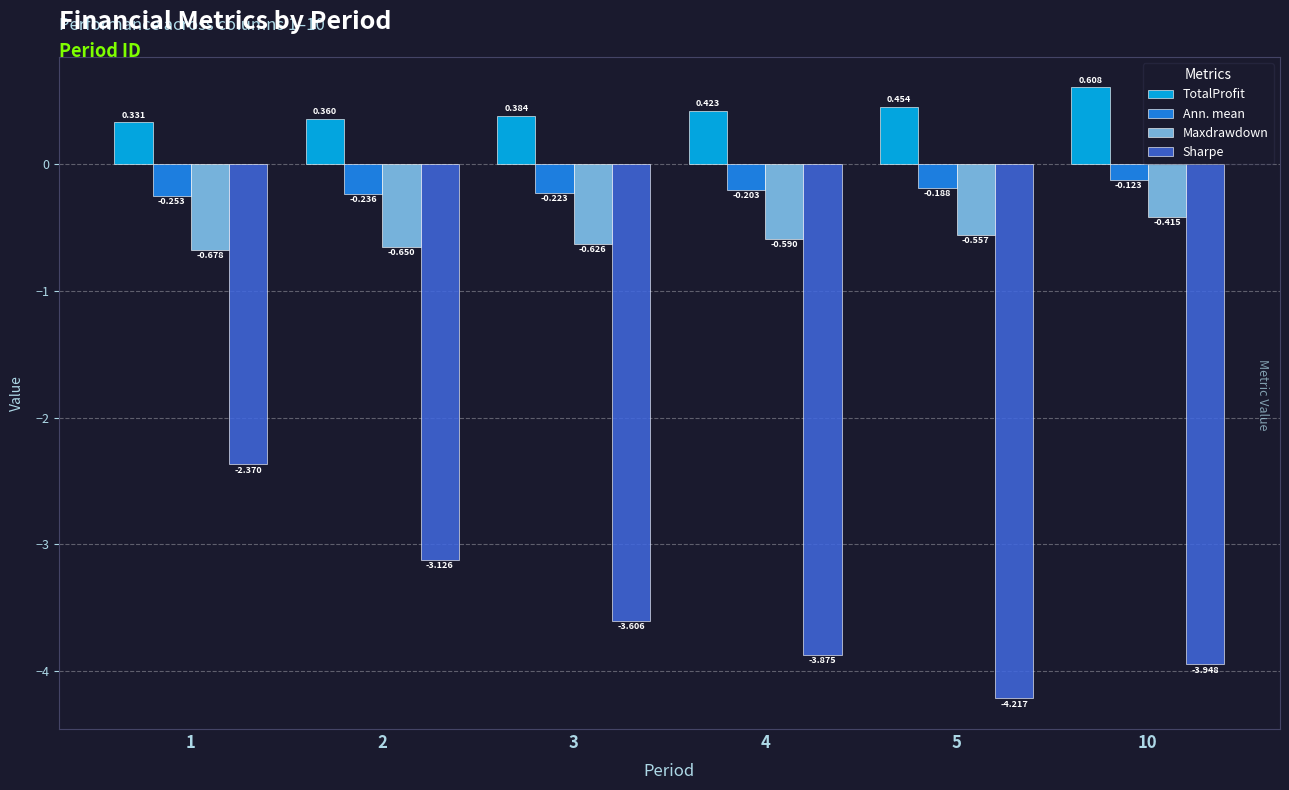

Between 2 and 10, which series saw the biggest shift?

Sharpe